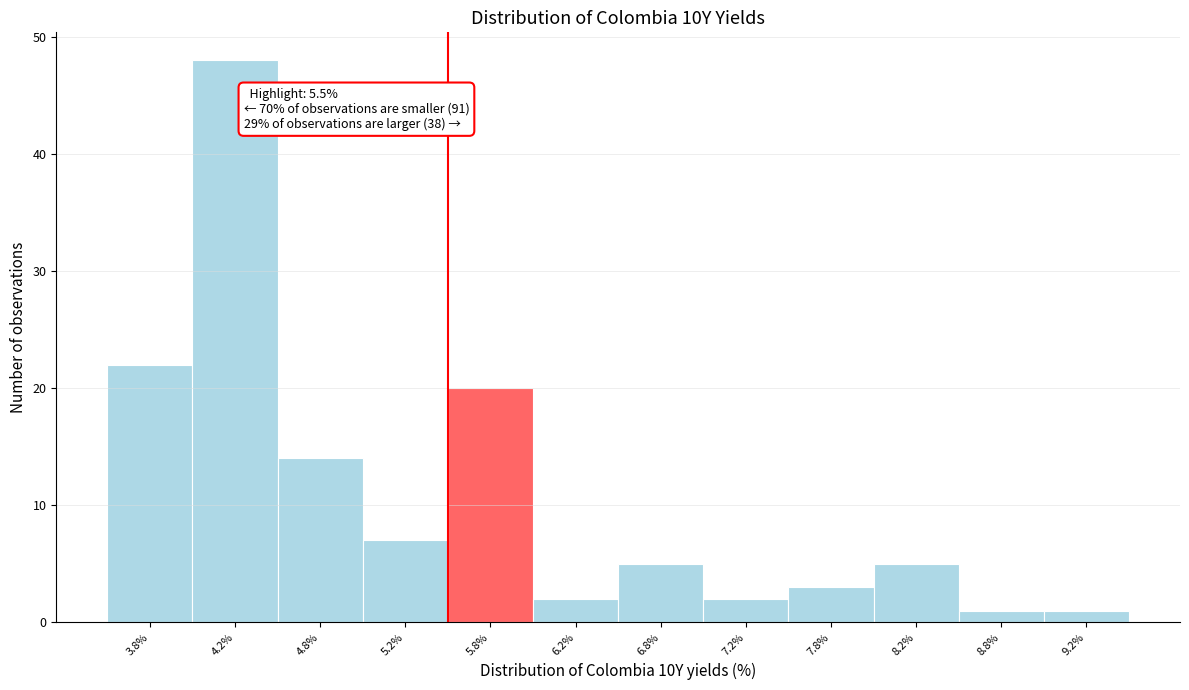

Which range on the x-axis has the tallest bar?

4.0 to 4.5